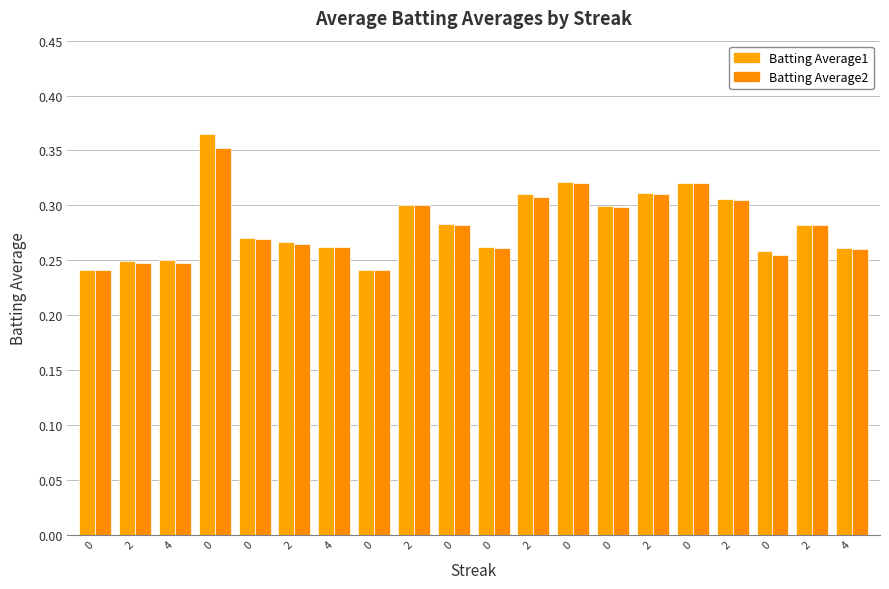

How many bars are there in total?

40